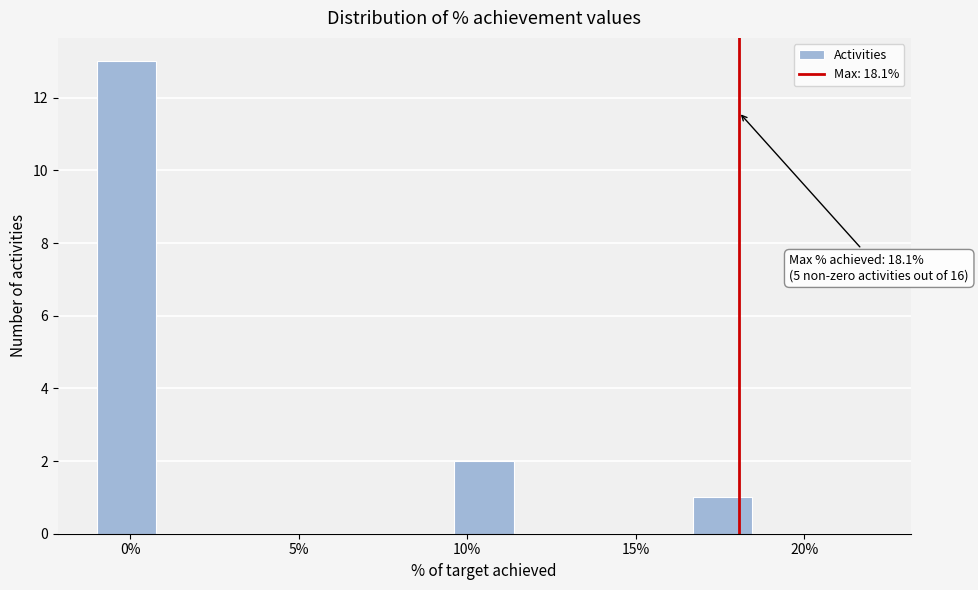

Around what value on the x-axis is the tallest bar? Give the approximate position of its centre, as read against the axis.

0.0